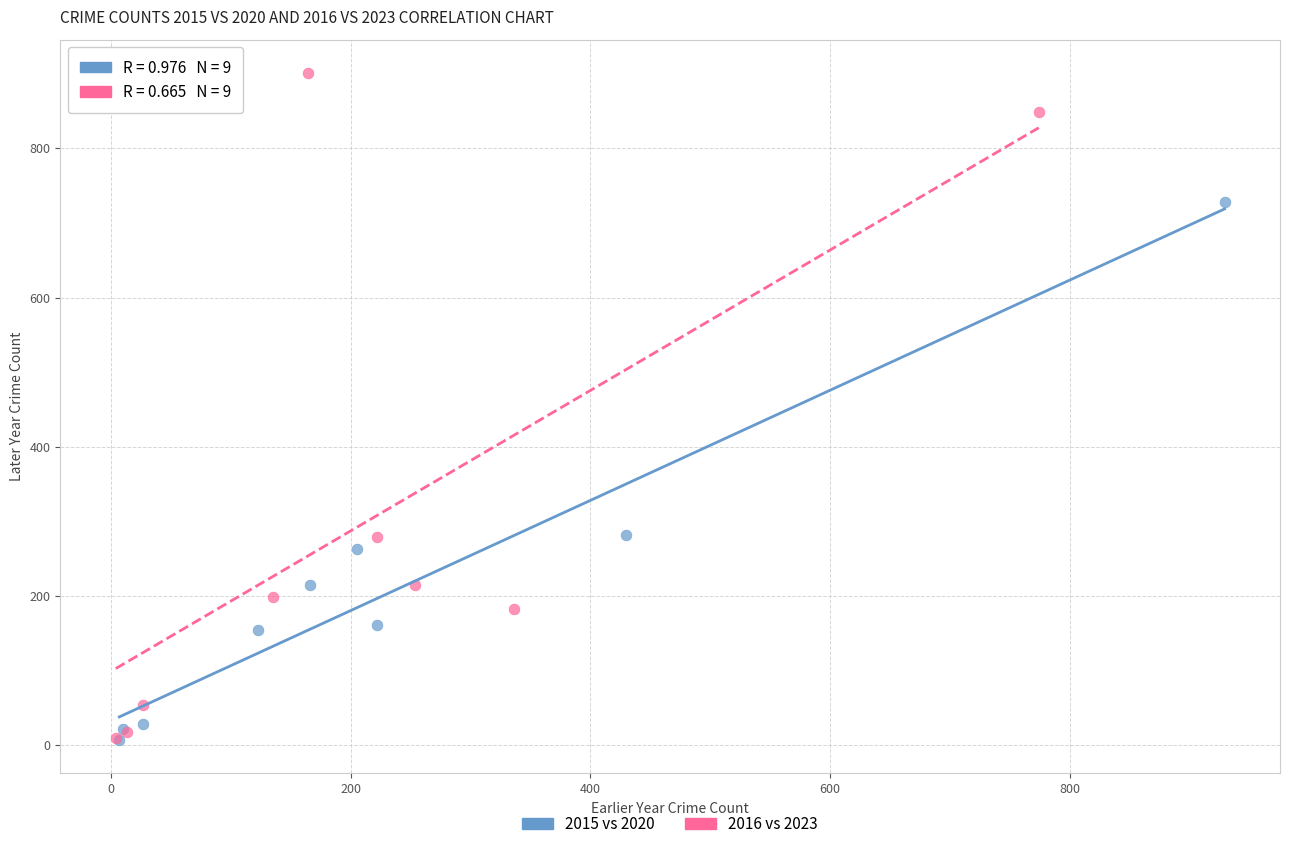

Which series has the largest Y range (max minus min)?

2016 vs 2023